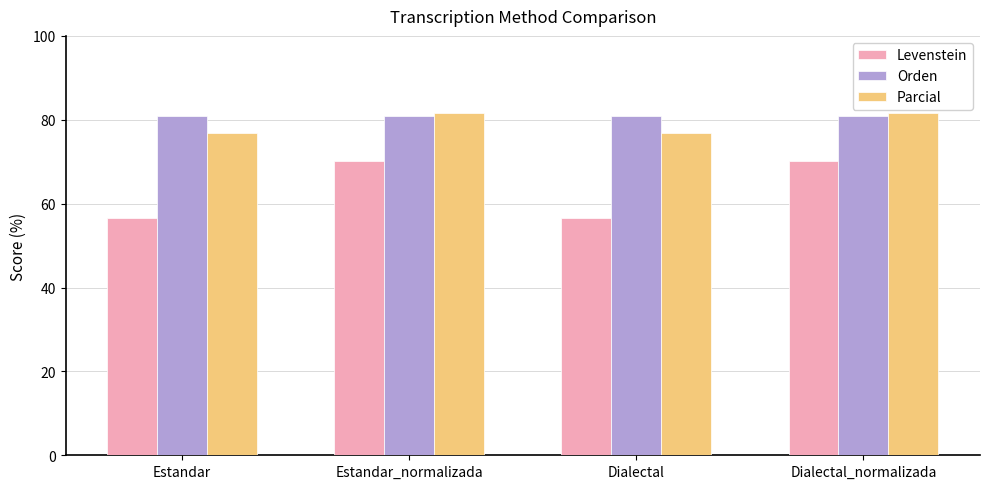

What is the maximum value for Parcial?

81.6